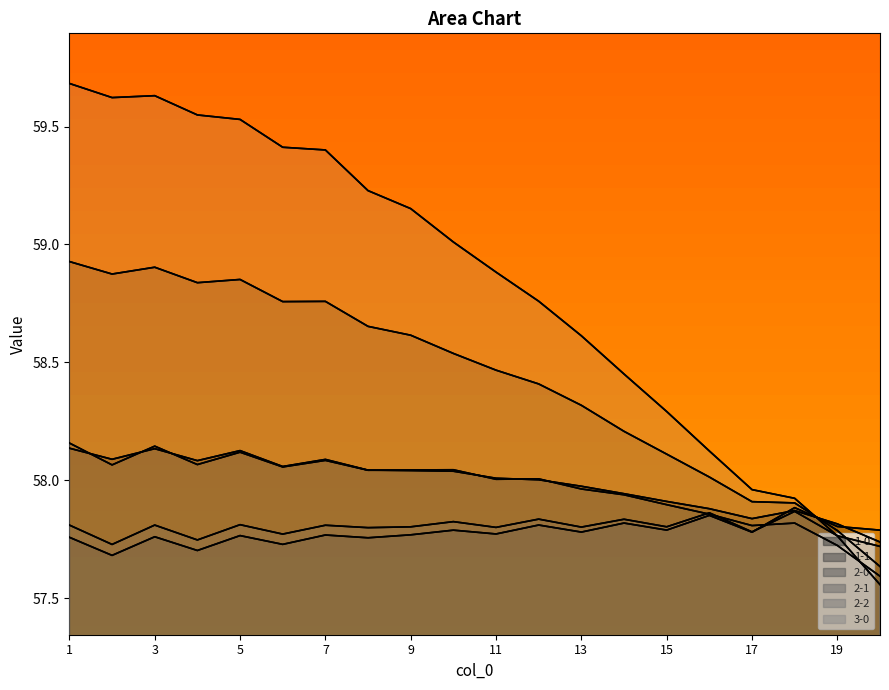

What is the minimum value shown in the chart?

57.6